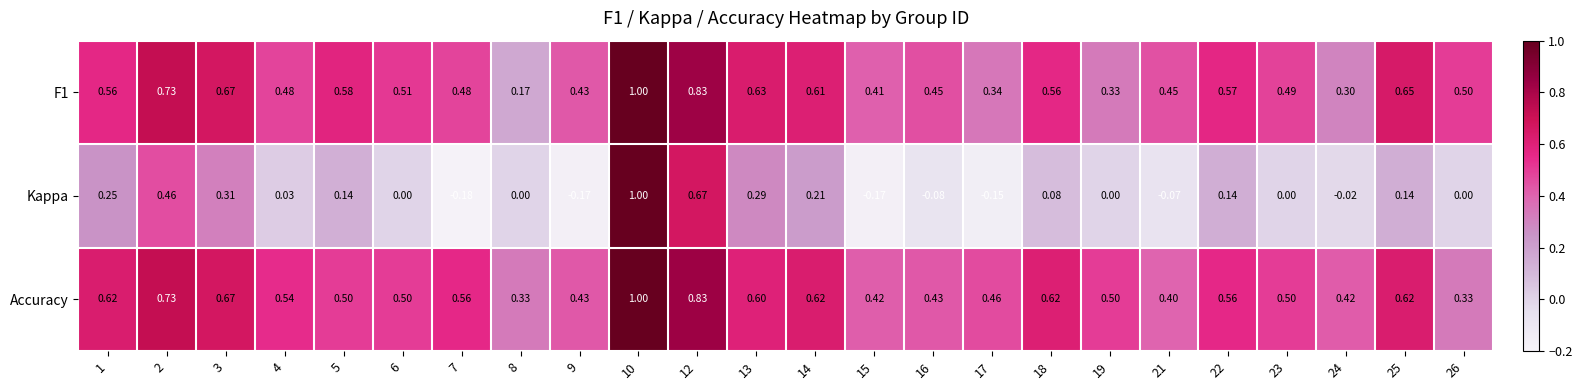

What is the difference between the highest and lowest values at 13?

0.3